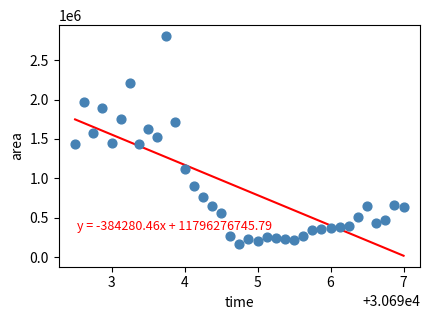

What is the range of Y values (max minus min)?

2630625